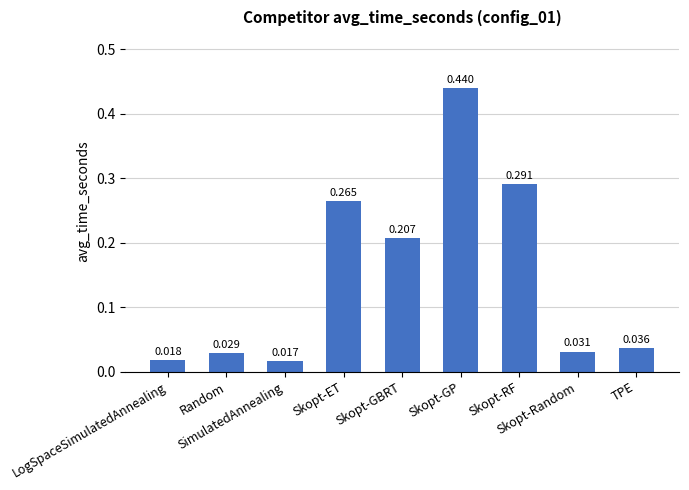

What is the greatest value displayed?

0.4